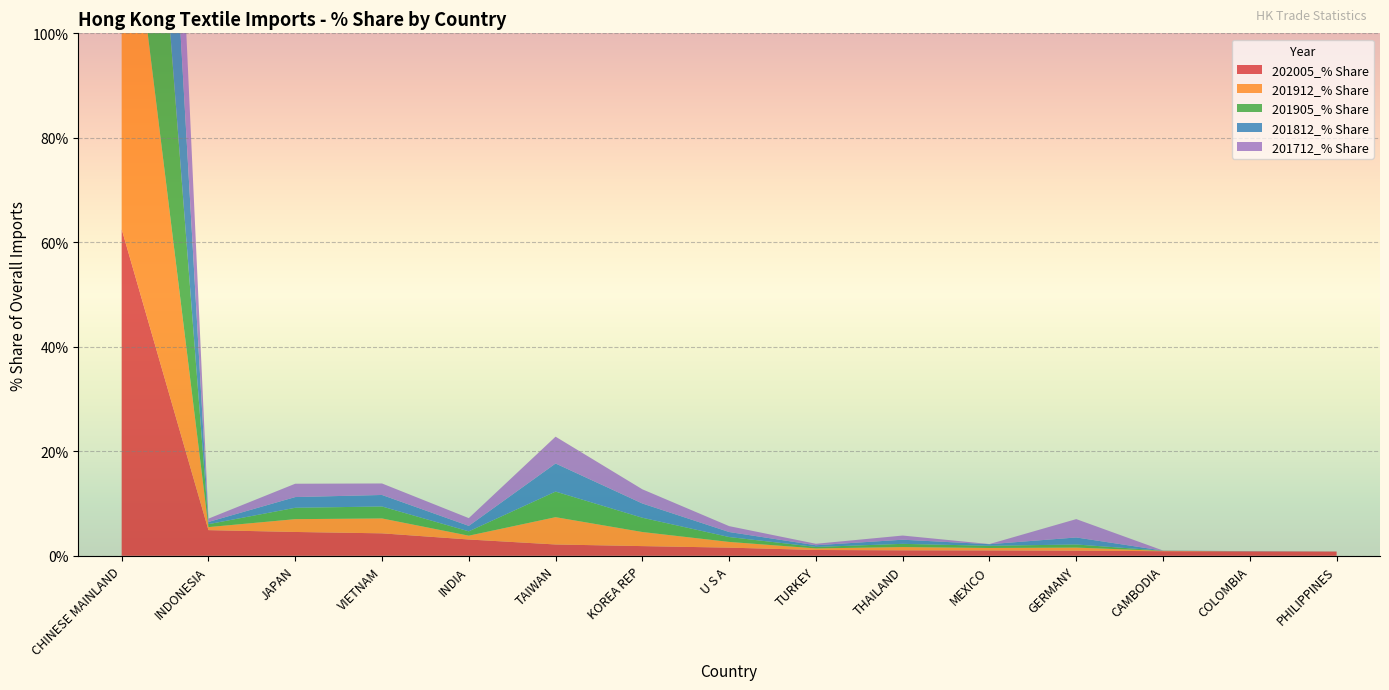

Reading right to left, extract all data points from this chart.

202005_% Share: PHILIPPINES=0.8	COLOMBIA=0.8	CAMBODIA=0.9	GERMANY=1.0	MEXICO=1.0	THAILAND=1.0	TURKEY=1.1	U S A=1.6	KOREA REP=1.9	TAIWAN=2.2	INDIA=3.1	VIETNAM=4.3	JAPAN=4.6	INDONESIA=4.9	CHINESE MAINLAND=62.5
201912_% Share: PHILIPPINES=0.0	COLOMBIA=0.0	CAMBODIA=0.1	GERMANY=0.6	MEXICO=0.5	THAILAND=0.6	TURKEY=0.3	U S A=1.1	KOREA REP=2.7	TAIWAN=5.2	INDIA=0.7	VIETNAM=2.9	JAPAN=2.5	INDONESIA=0.6	CHINESE MAINLAND=78.0
201905_% Share: PHILIPPINES=0.0	COLOMBIA=0.0	CAMBODIA=0.0	GERMANY=0.6	MEXICO=0.4	THAILAND=0.6	TURKEY=0.3	U S A=0.9	KOREA REP=2.7	TAIWAN=4.9	INDIA=0.8	VIETNAM=2.3	JAPAN=2.2	INDONESIA=0.6	CHINESE MAINLAND=79.3
201812_% Share: PHILIPPINES=0.0	COLOMBIA=0.0	CAMBODIA=0.0	GERMANY=1.3	MEXICO=0.3	THAILAND=0.8	TURKEY=0.3	U S A=1.0	KOREA REP=2.7	TAIWAN=5.4	INDIA=1.0	VIETNAM=2.2	JAPAN=2.1	INDONESIA=0.4	CHINESE MAINLAND=77.4
201712_% Share: PHILIPPINES=0.0	COLOMBIA=0.0	CAMBODIA=0.0	GERMANY=3.5	MEXICO=0.0	THAILAND=0.8	TURKEY=0.3	U S A=1.1	KOREA REP=2.7	TAIWAN=5.1	INDIA=1.5	VIETNAM=2.2	JAPAN=2.6	INDONESIA=0.6	CHINESE MAINLAND=74.3